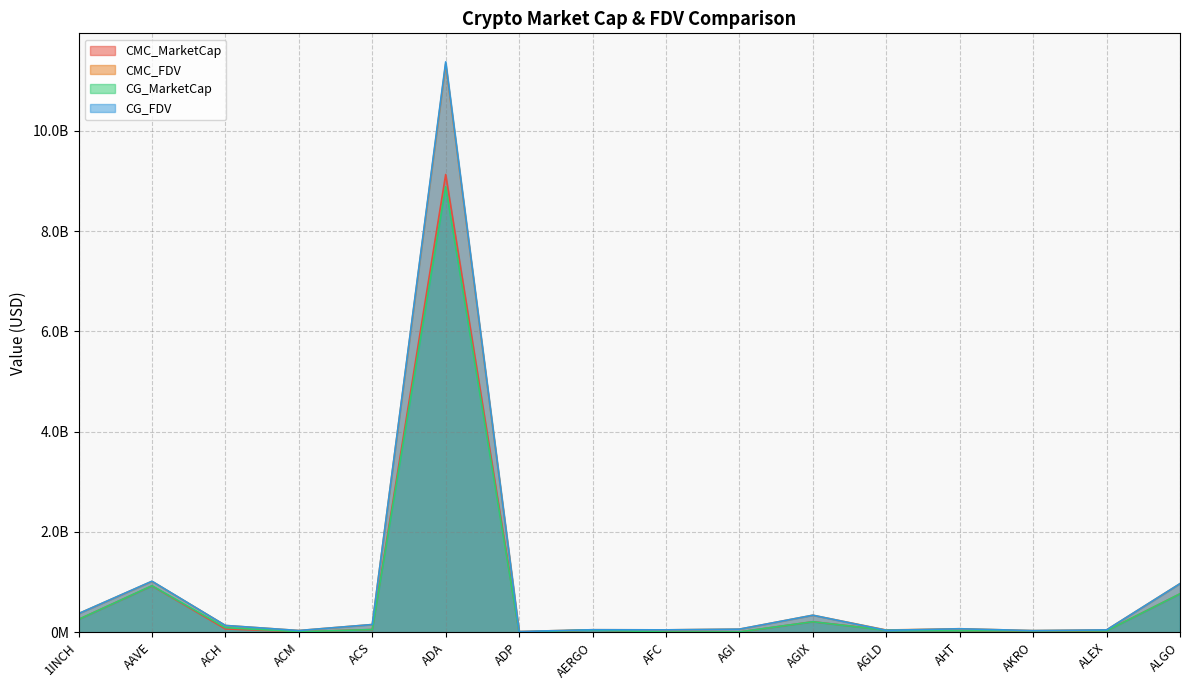

Does the chart display data point markers on the line(s)?

No